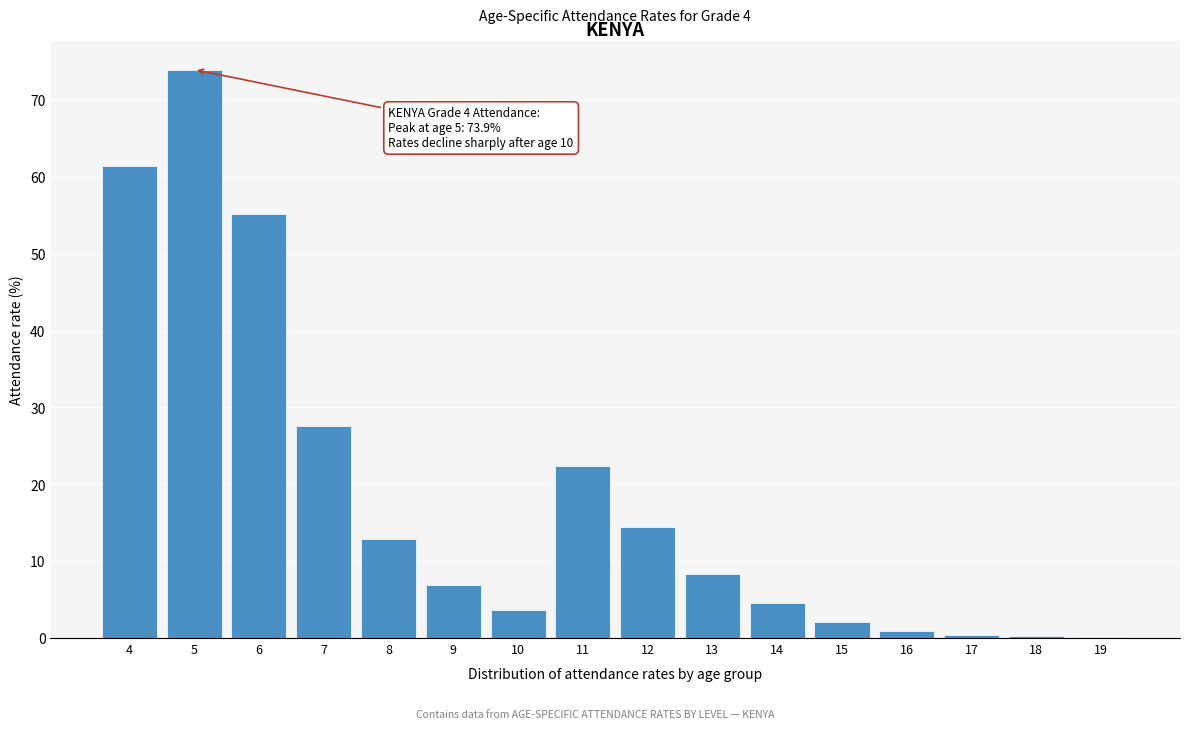

What is the sum of all values?

295.0